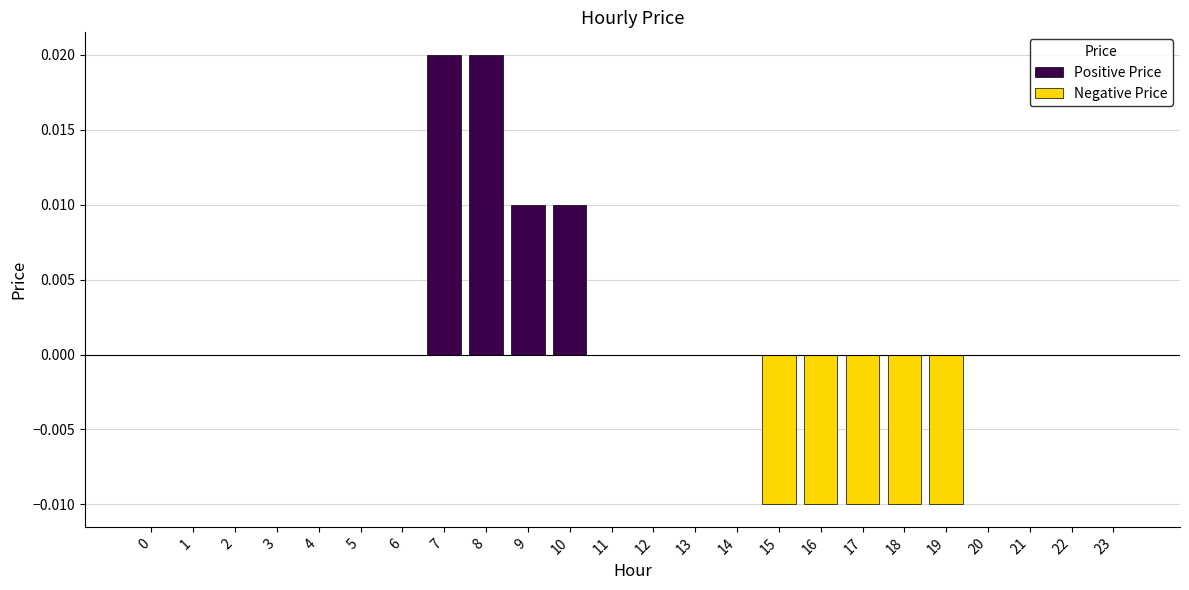

How many categories are shown in the chart?

24